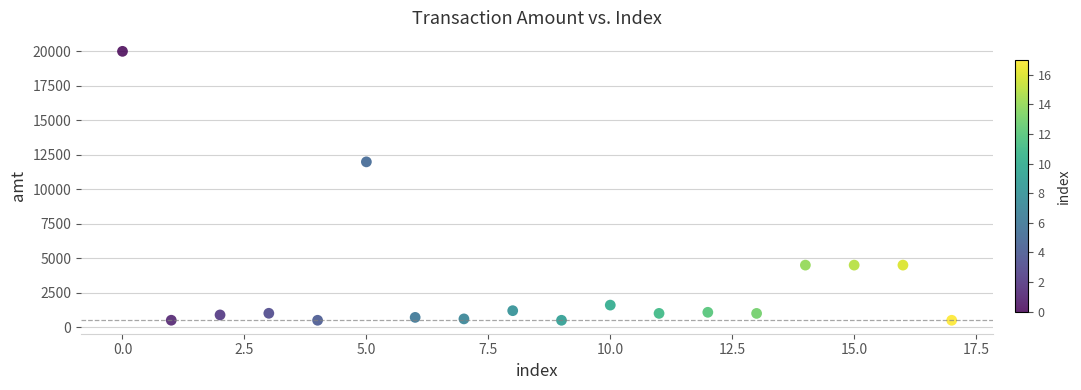

What Y value in the scatter plot is closest to 10250?

11986.0